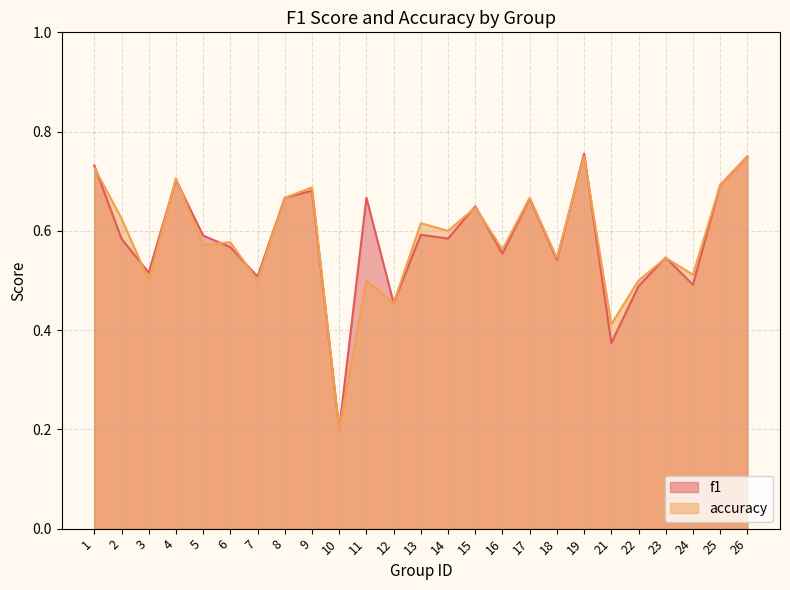

Reading left to right, what are all the values shown in this chart?

f1: 0.7	0.6	0.5	0.7	0.6	0.6	0.5	0.7	0.7	0.2	0.7	0.5	0.6	0.6	0.6	0.6	0.7	0.5	0.8	0.4	0.5	0.5	0.5	0.7	0.8
accuracy: 0.7	0.6	0.5	0.7	0.6	0.6	0.5	0.7	0.7	0.2	0.5	0.5	0.6	0.6	0.6	0.6	0.7	0.5	0.8	0.4	0.5	0.5	0.5	0.7	0.8